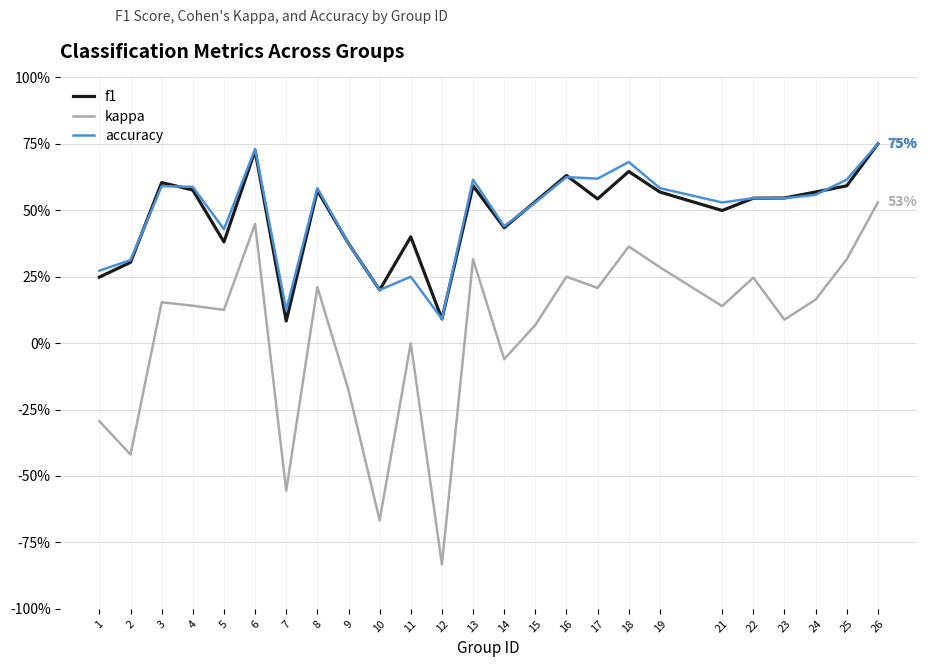

Which series changed the most between 2 and 24?

kappa